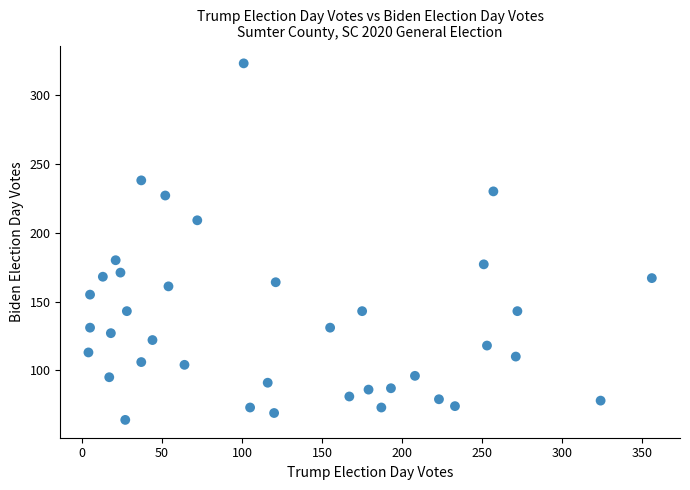

What Y value in the scatter plot is closest to 193?

180